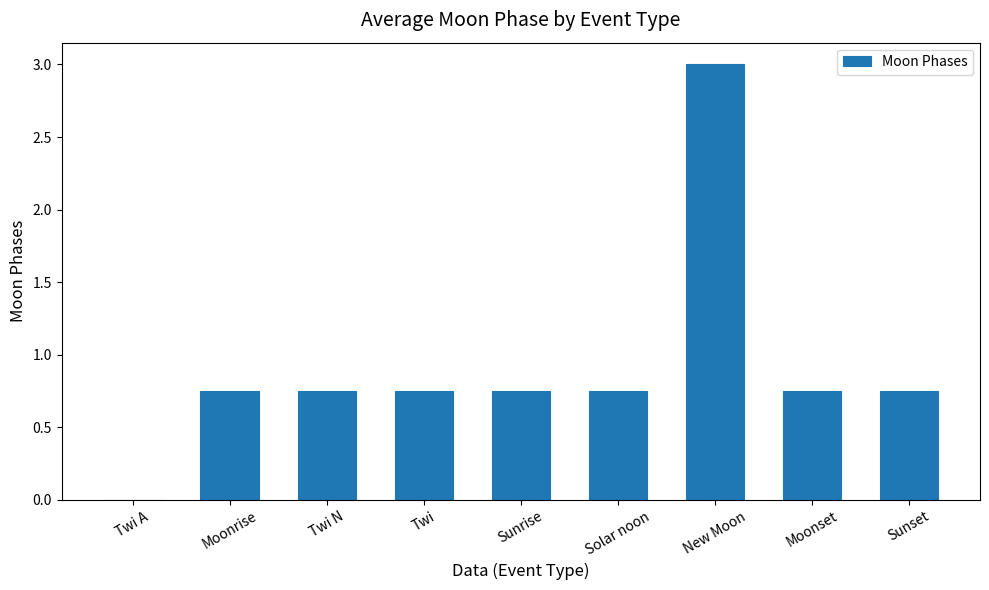

What is the change in value from Twi A to New Moon?

+3.0